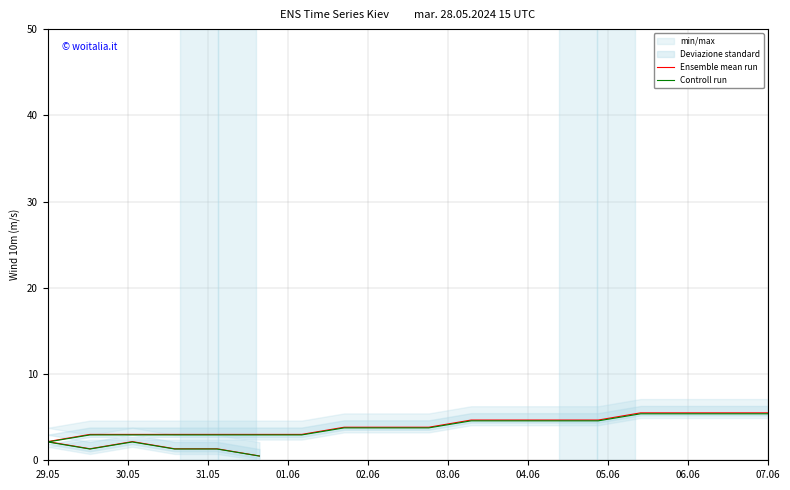

How many values in the Ensemble mean run series are below 3?

6